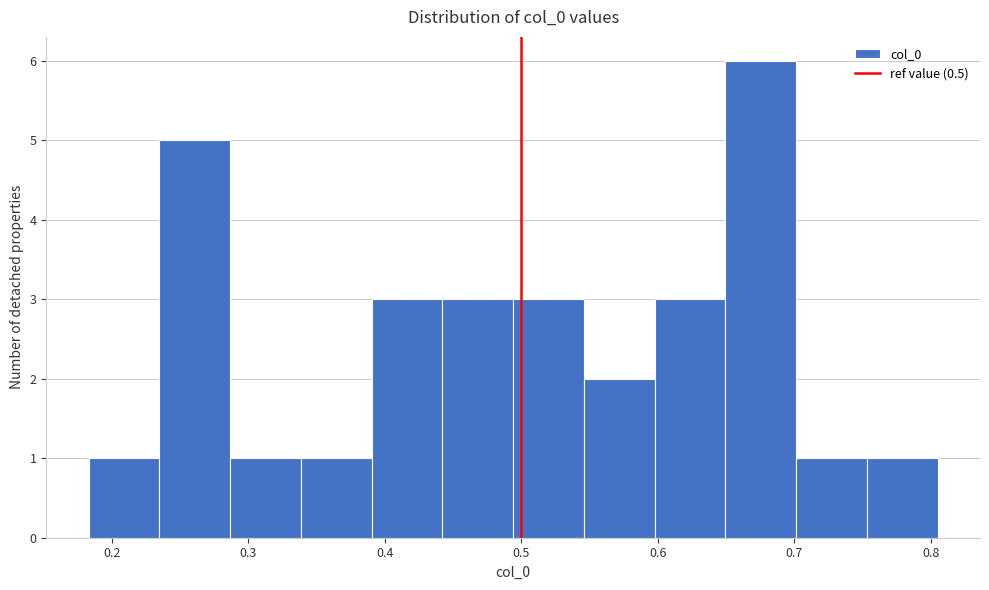

Which range on the x-axis has the tallest bar?

0.65 to 0.70